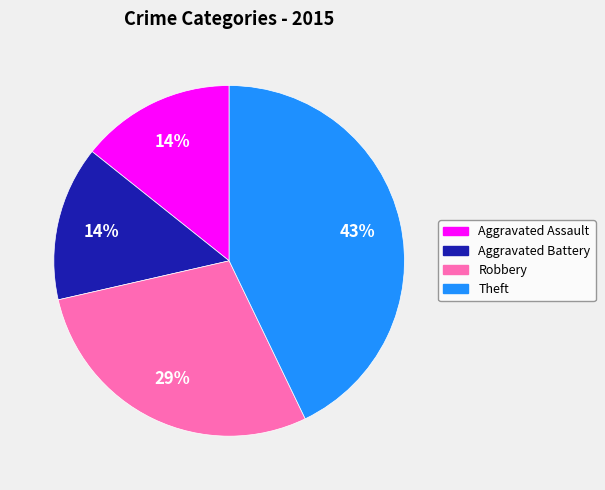

Combined, do Aggravated Battery and Robbery account for over 50%?

No